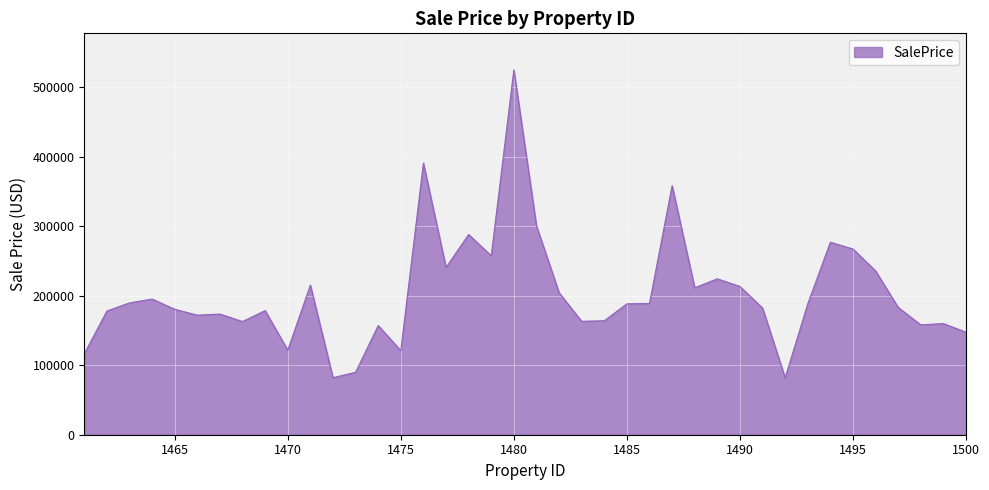

What is the difference between the maximum and minimum values?

443171.1